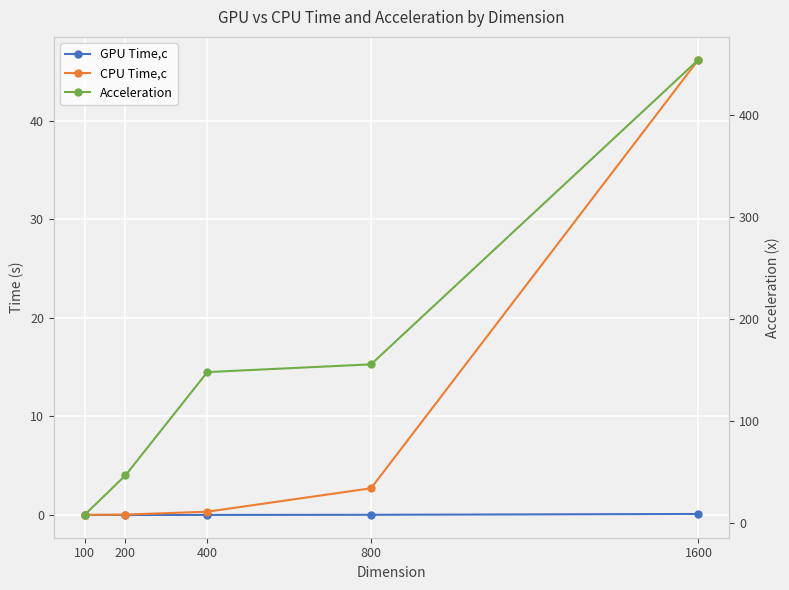

True or false: GPU Time,c and CPU Time,c intersect in this chart.

False